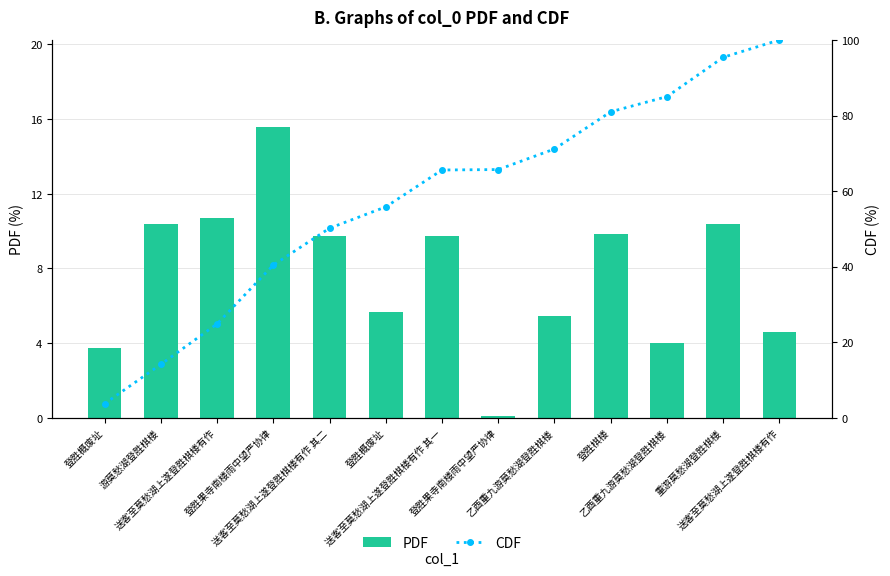

Count the number of categories in the chart.

13